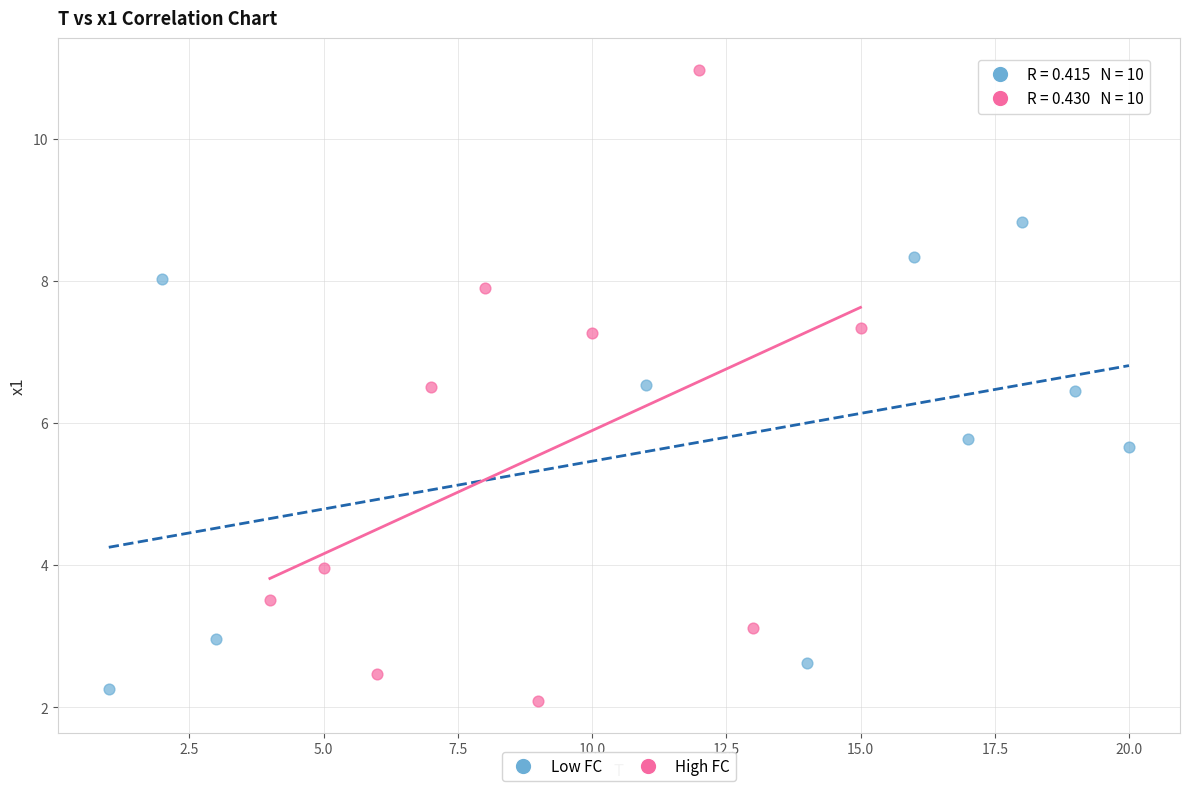

Which series has the widest spread of Y values?

High FC